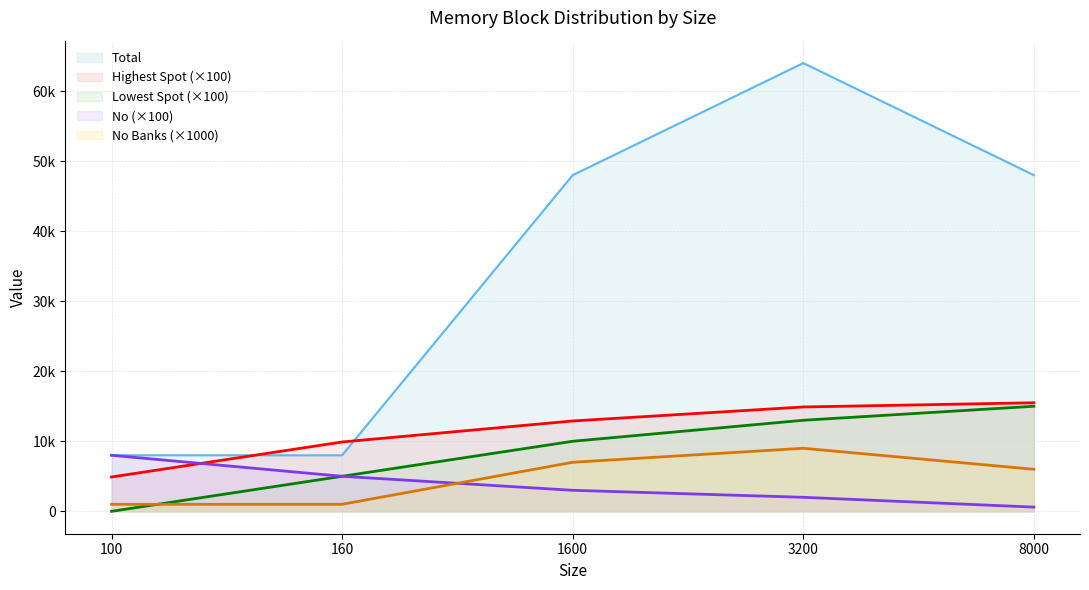

What is the approximate value of Total at 160, to the nearest 100?

8000